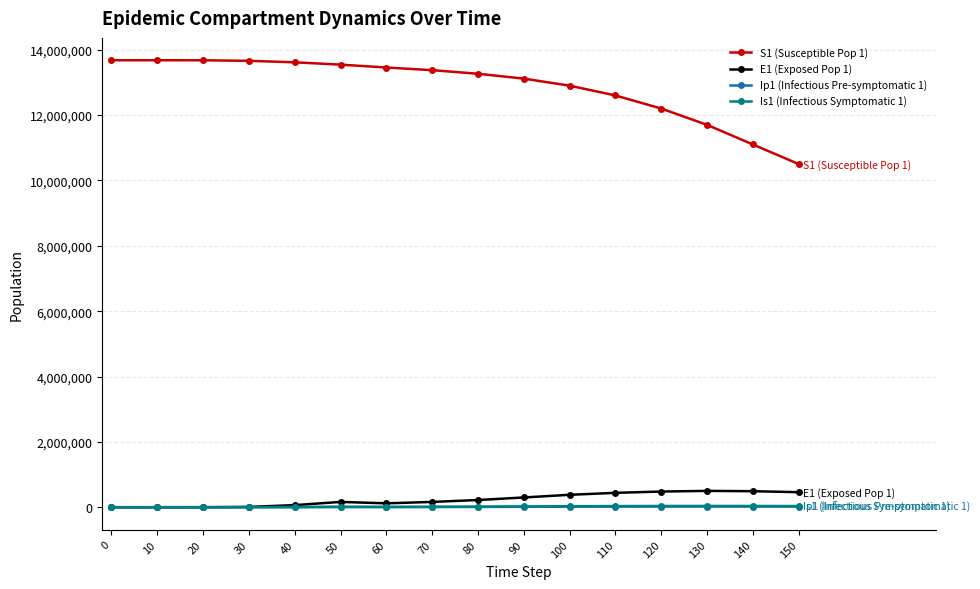

The value of S1 (Susceptible Pop 1) at 60 is 23283653.8. True or false?

False